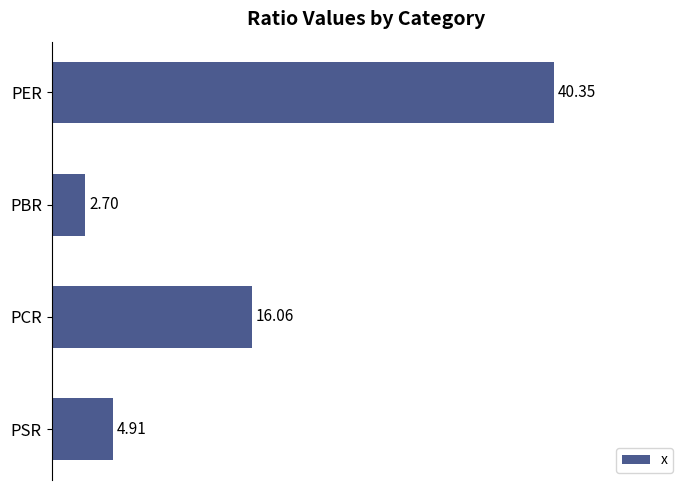

What is the sum of all values?

64.0